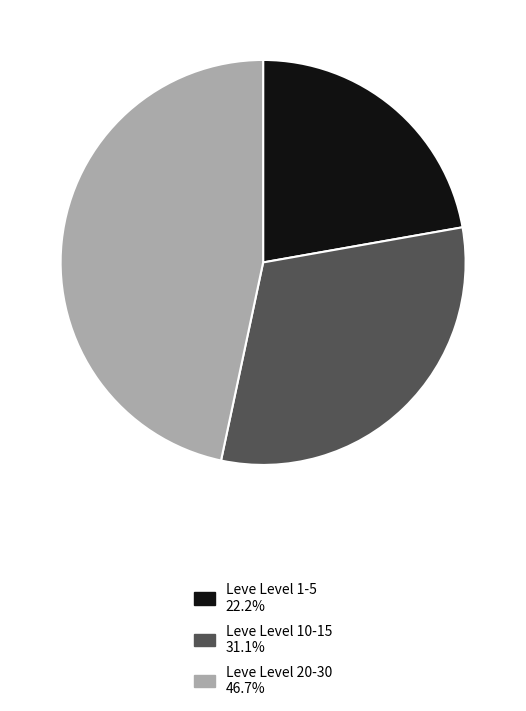

Is there a majority slice in this chart?

No